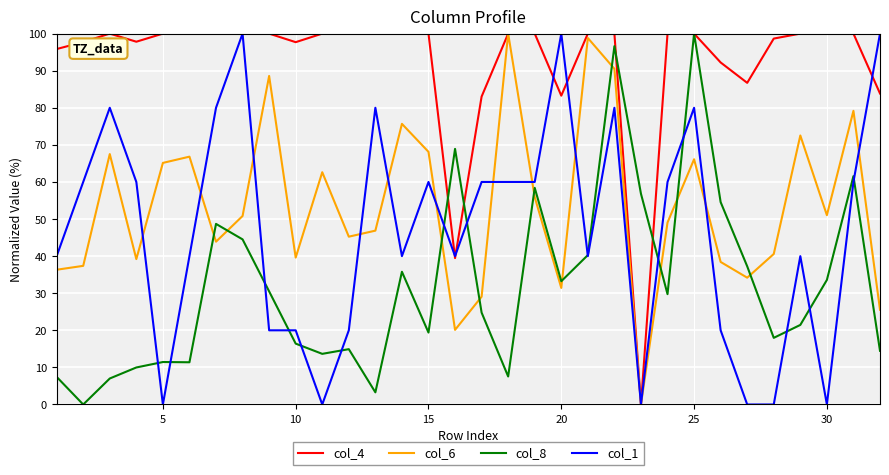

What is the difference between the maximum and minimum values in the col_6 series?

100.0